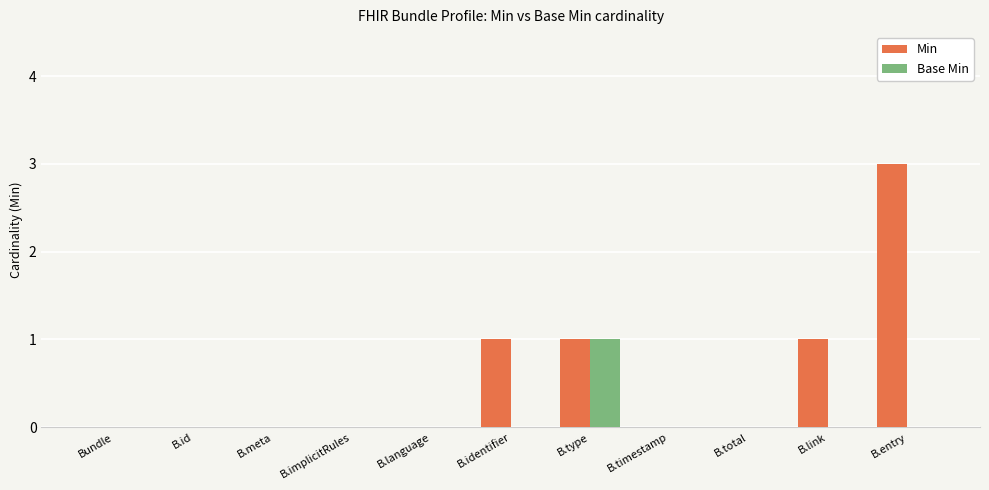

True or false: Min has a value of 1 at B.total.

False